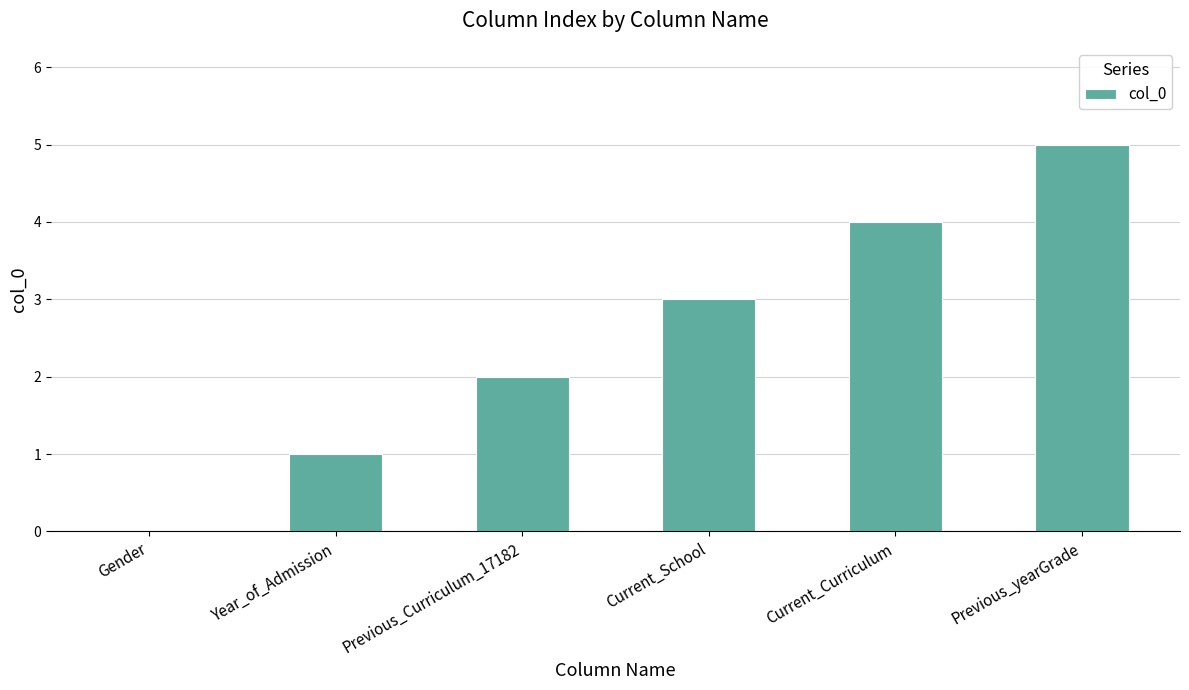

What is the sum of the values at Previous_Curriculum_17182 and Current_Curriculum?

6